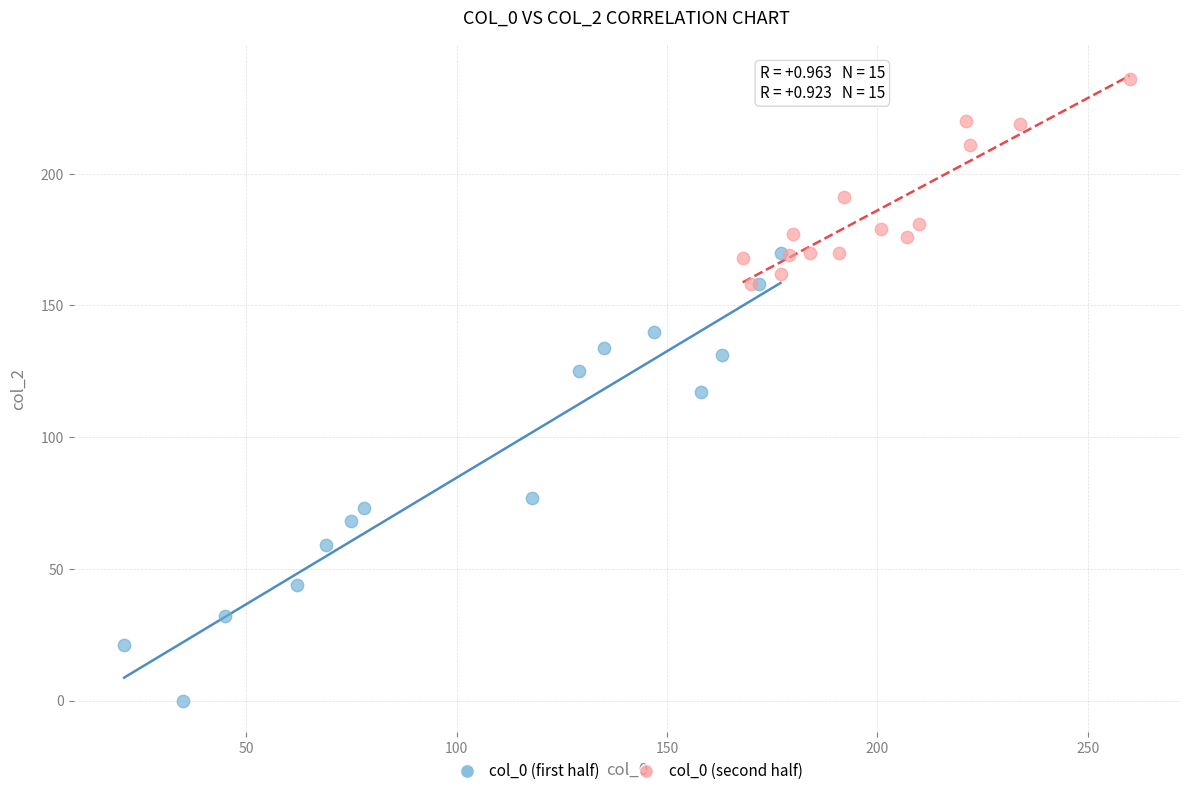

Which series reaches the maximum Y coordinate?

col_0 (second half)